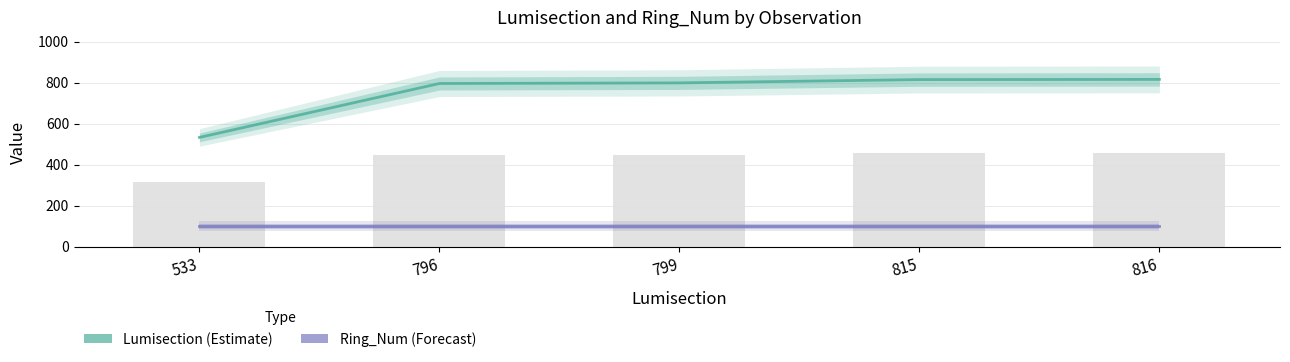

What is the difference between the second highest and minimum values in the Lumisection series?

282